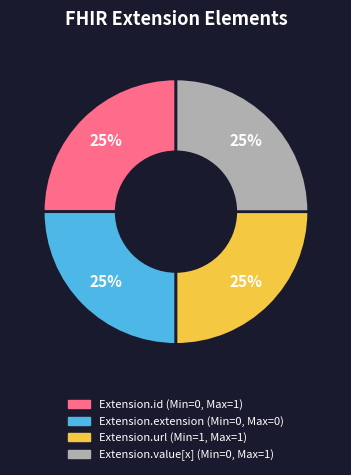

Is there a majority slice in this chart?

No